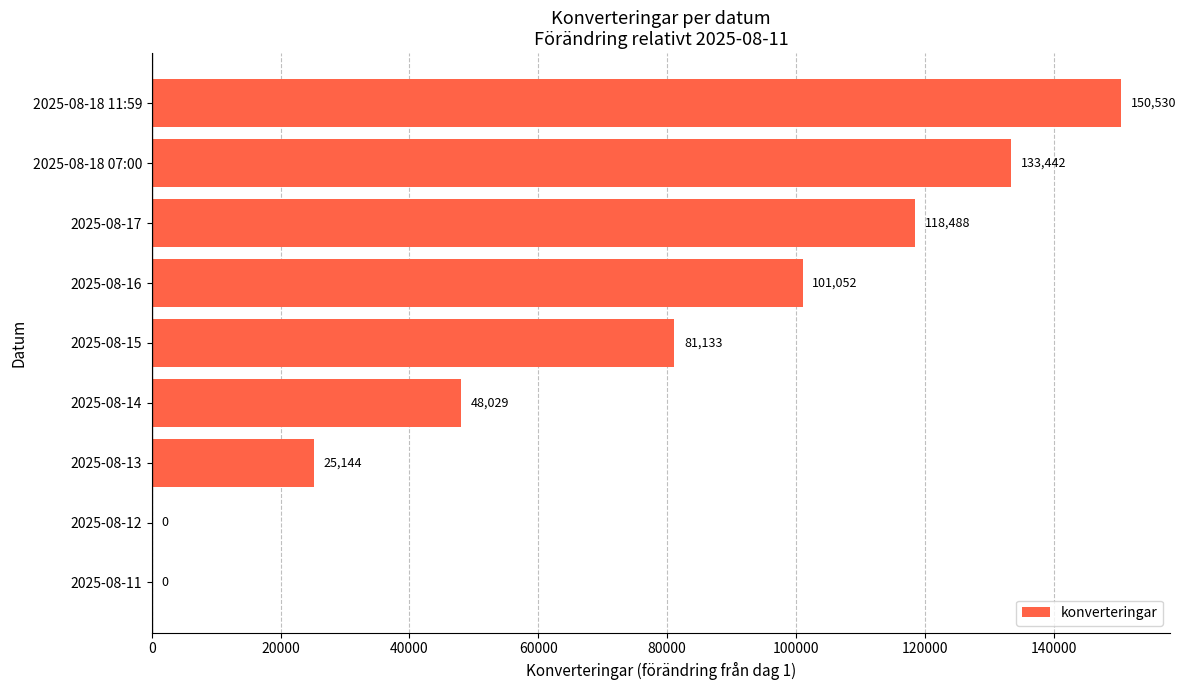

Is it true that the value at 2025-08-14 is 48029?

True